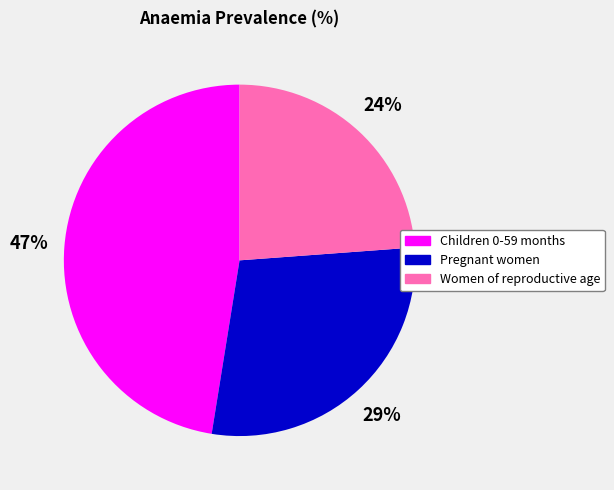

How many slices are in this pie chart?

3